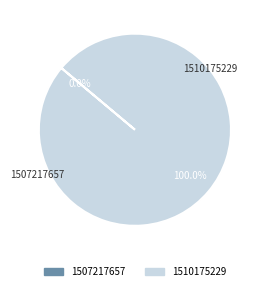

Which slice represents more than half of the pie?

1510175229